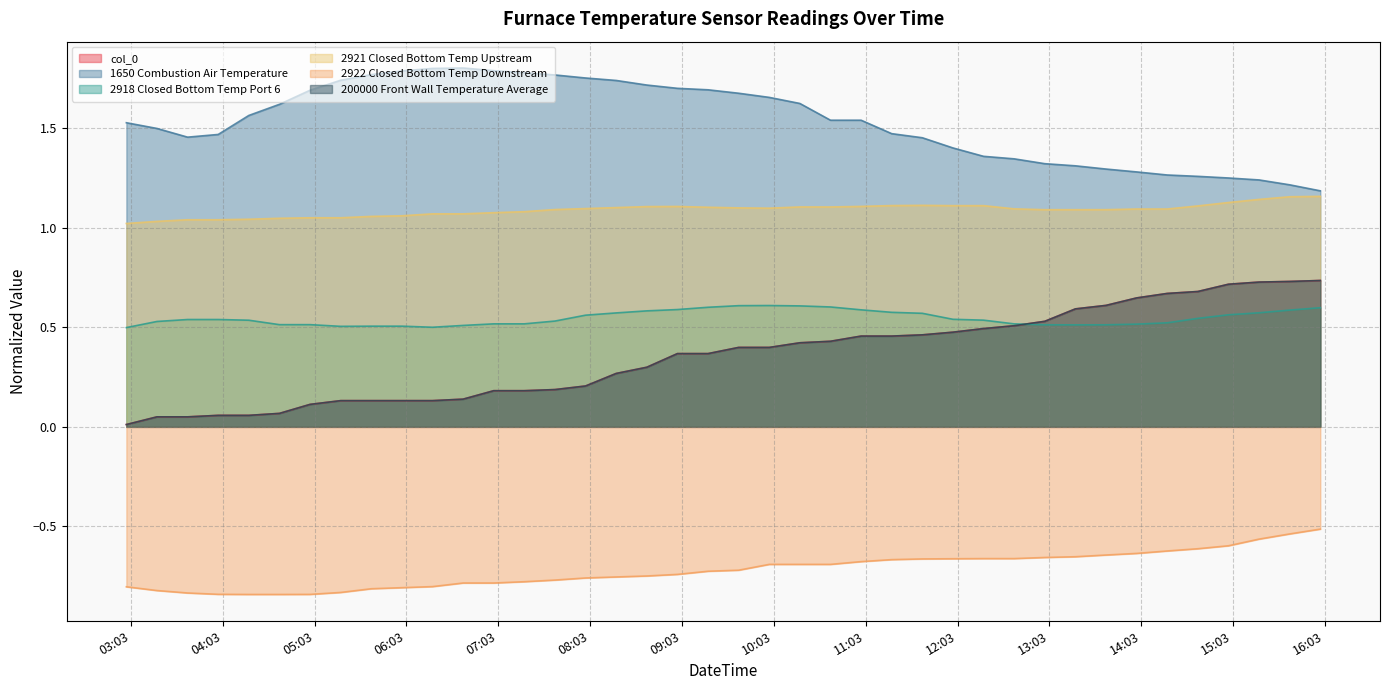

Is it true that 2922 Closed Bottom Temp Downstream equals -0.6 at 2020-08-06 13:40?

True